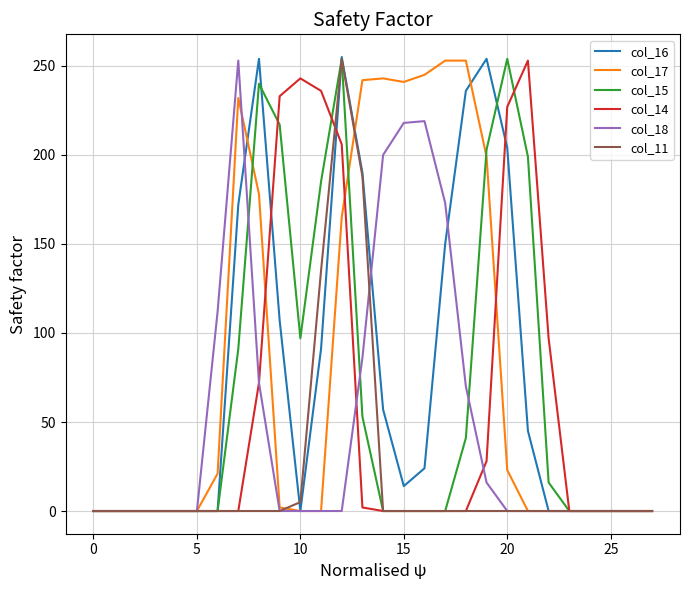

What is the highest value of the col_11 series?

254